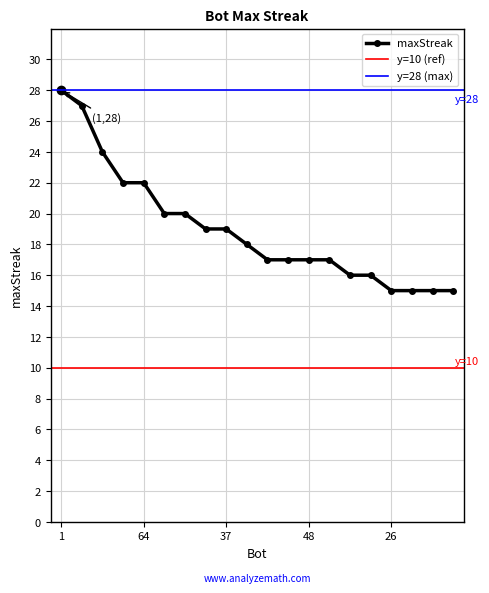

How many values are below 18?

10